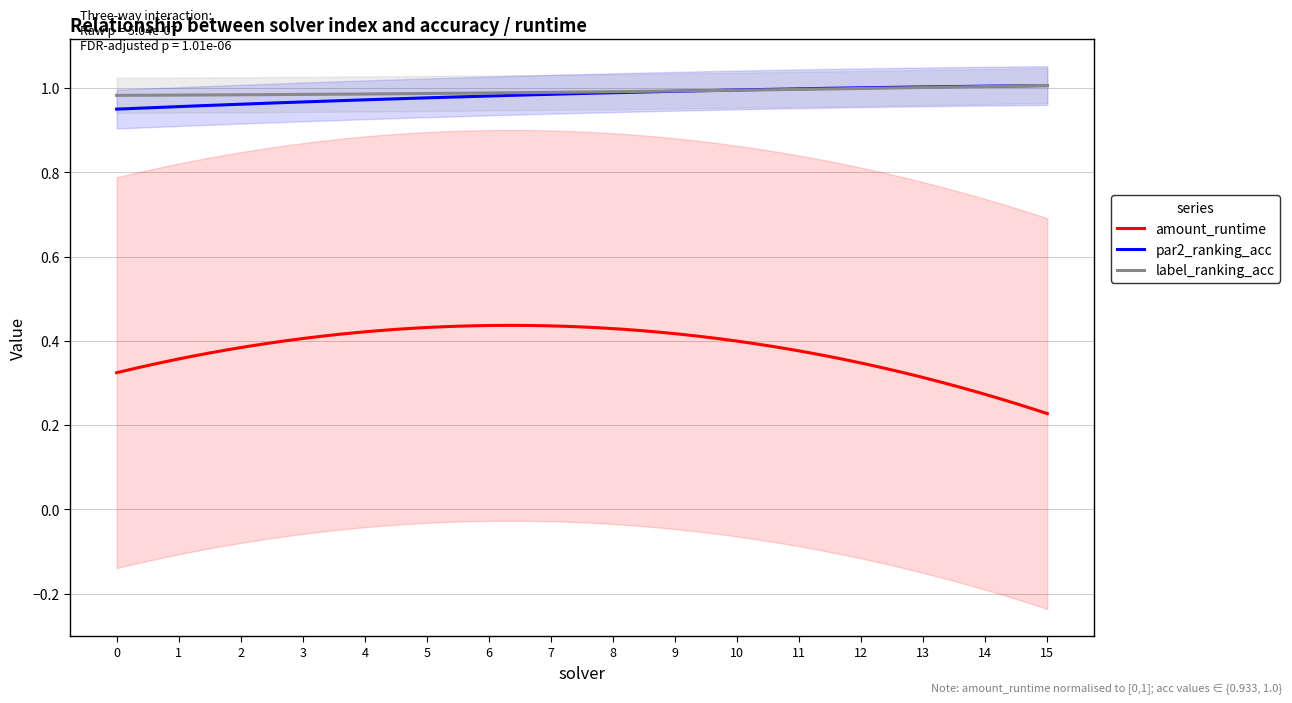

True or false: amount_runtime and label_ranking_acc intersect in this chart.

False